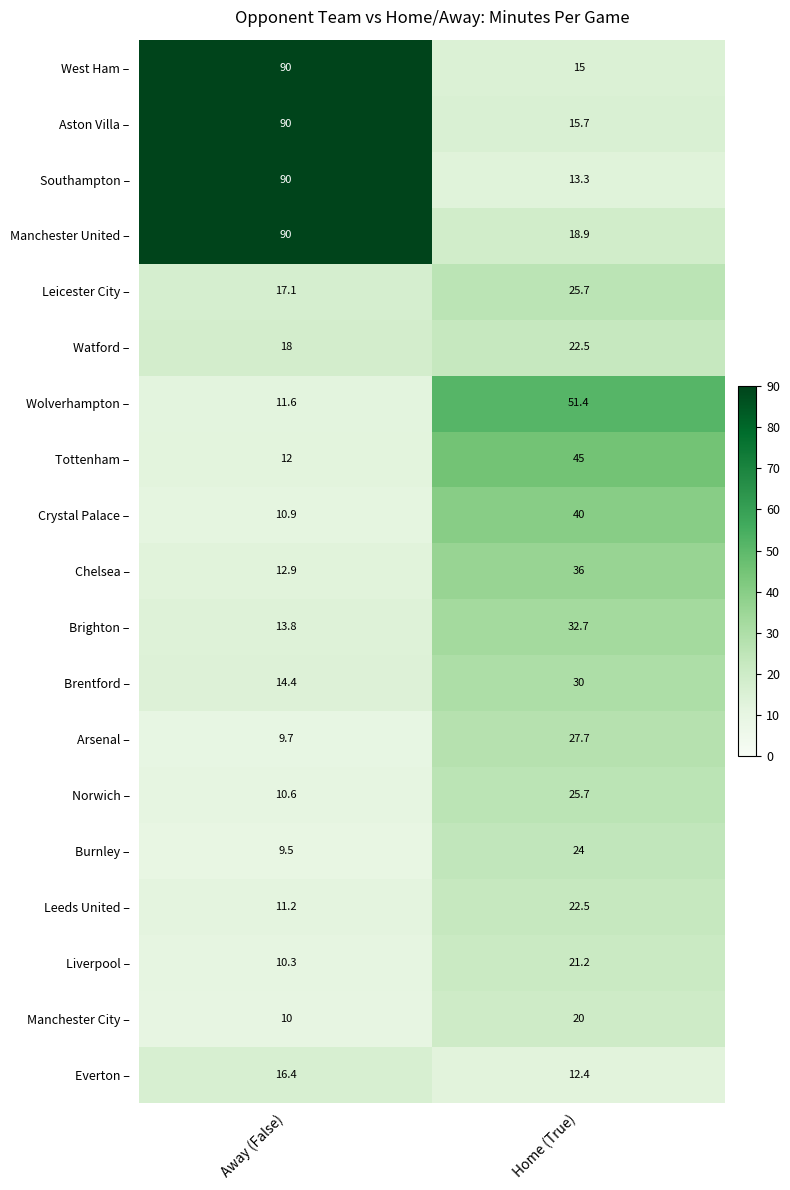

Is it true that Arsenal – equals 27.7 at Home (True)?

True